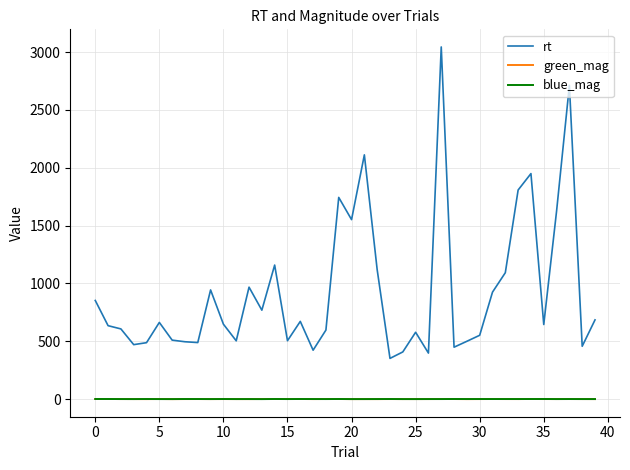

Which series has the largest range (max minus min)?

rt